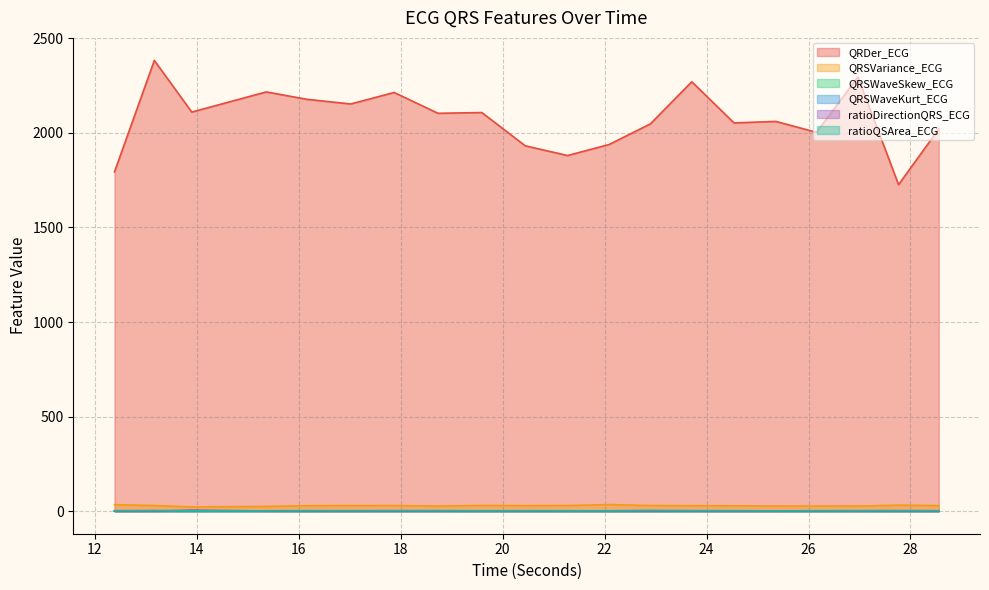

How many interior local peaks does the QRSWaveKurt_ECG series have?

5